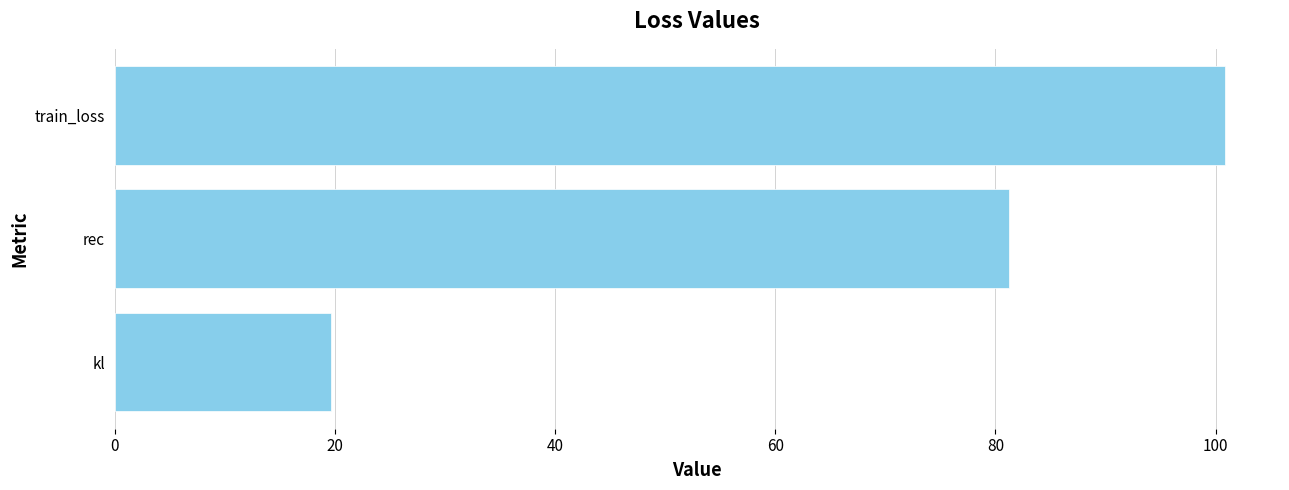

Is it true that the value at rec is 123.1?

False